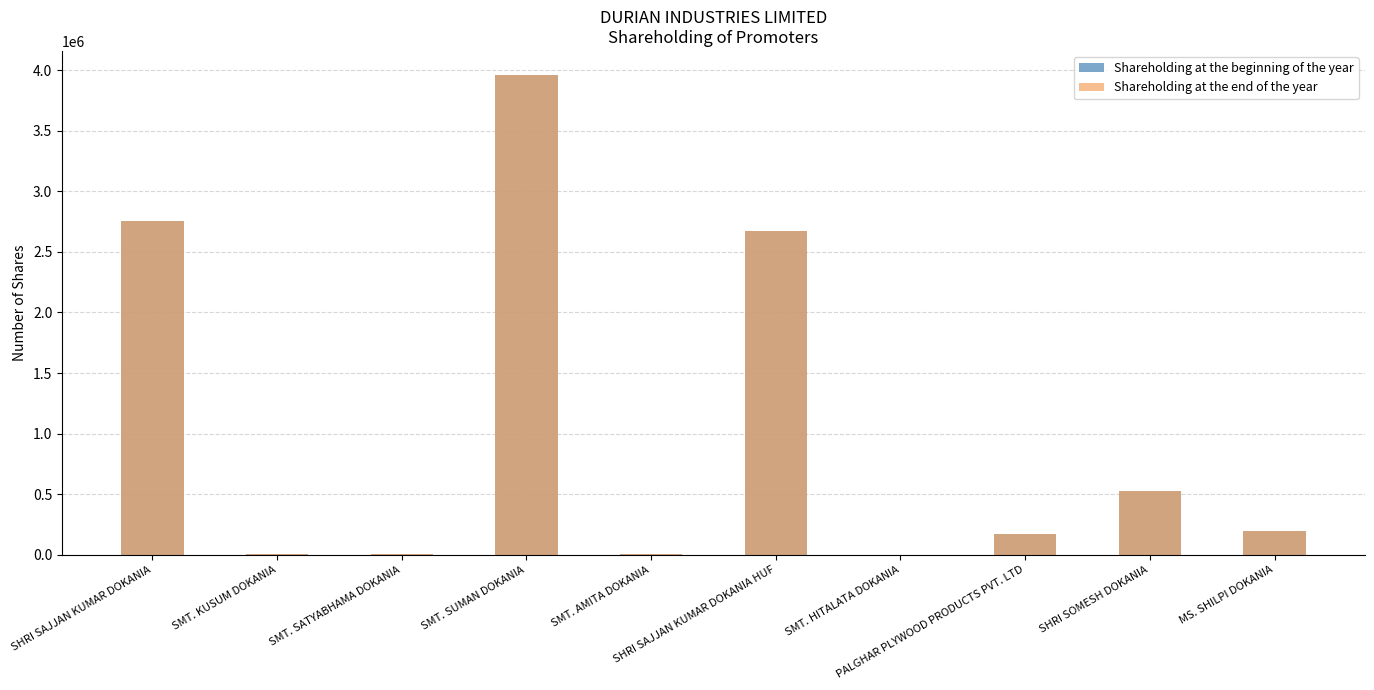

What is the label of the 9th bar from the right?

SMT. KUSUM DOKANIA